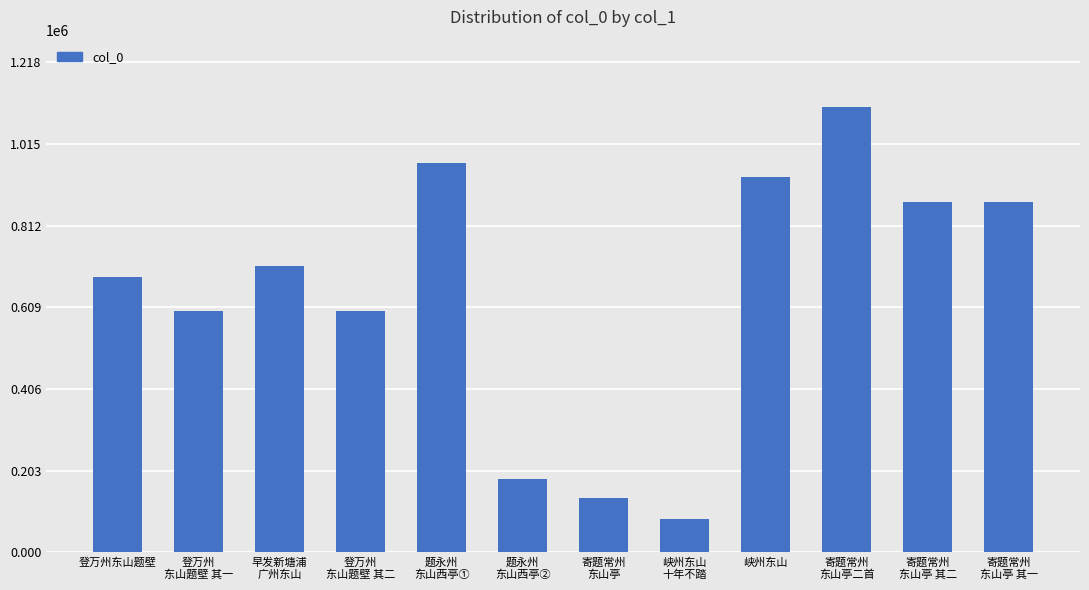

At which category does the chart reach its peak across all series?

寄题常州
东山亭二首